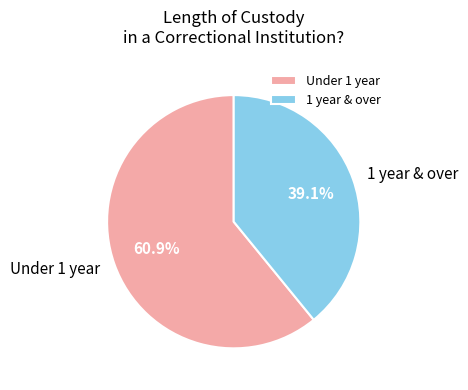

What is the ratio of the value at Under 1 year to the value at 1 year & over?

1.6